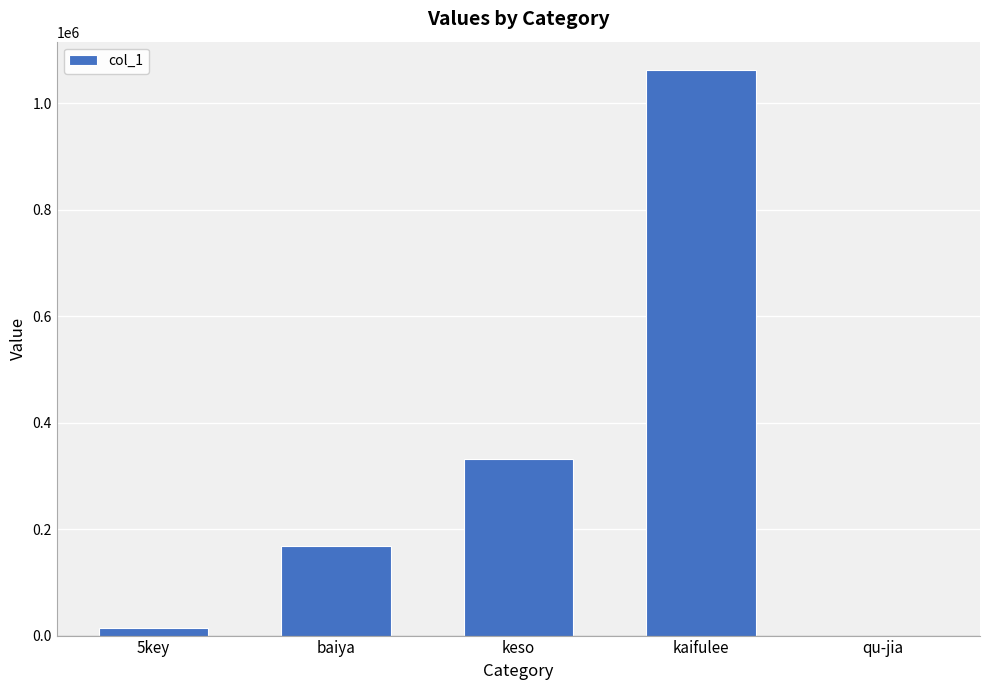

What is the sum of all values?

1576748